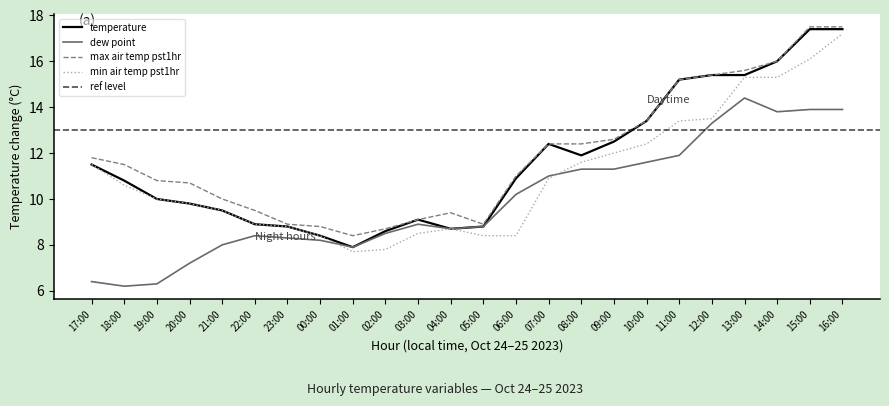

Is this an area chart (filled region under the line)?

No